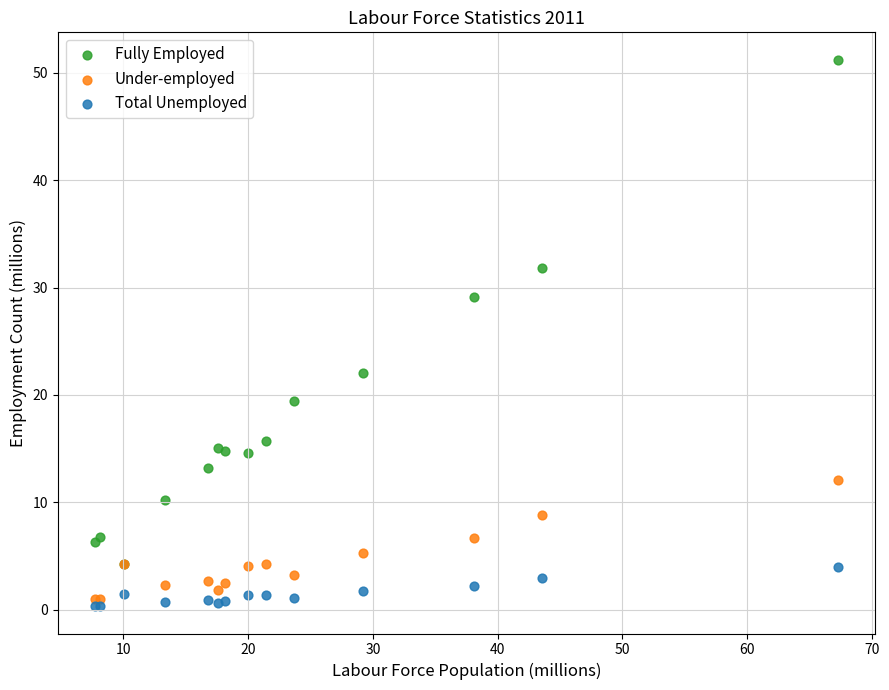

What are all the series names shown in the legend?

Fully Employed, Under-employed, Total Unemployed